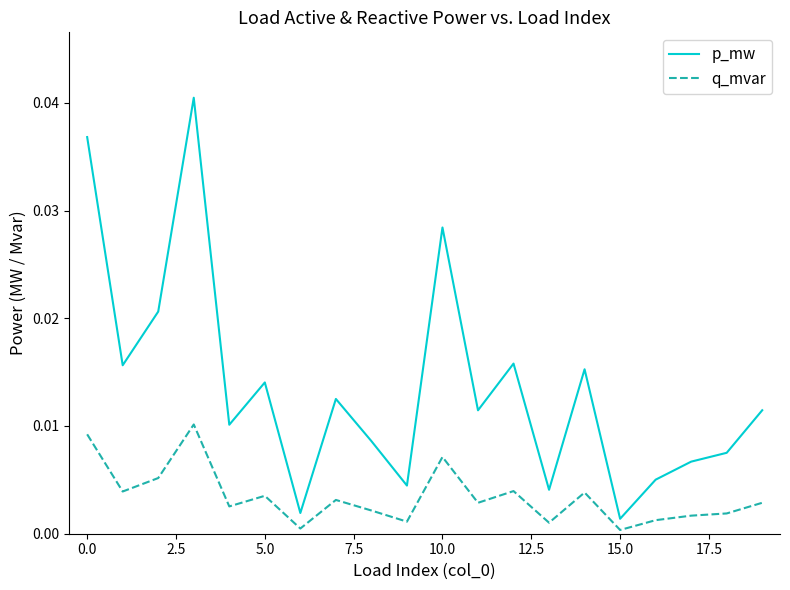

Rank the series by their average value, from highest to lowest.

p_mw, q_mvar